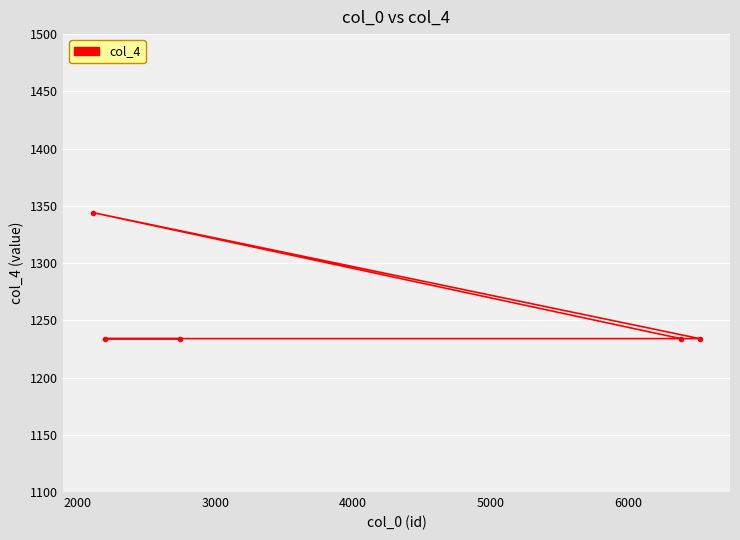

How many interior local peaks (higher than both neighbors) does the data have?

1